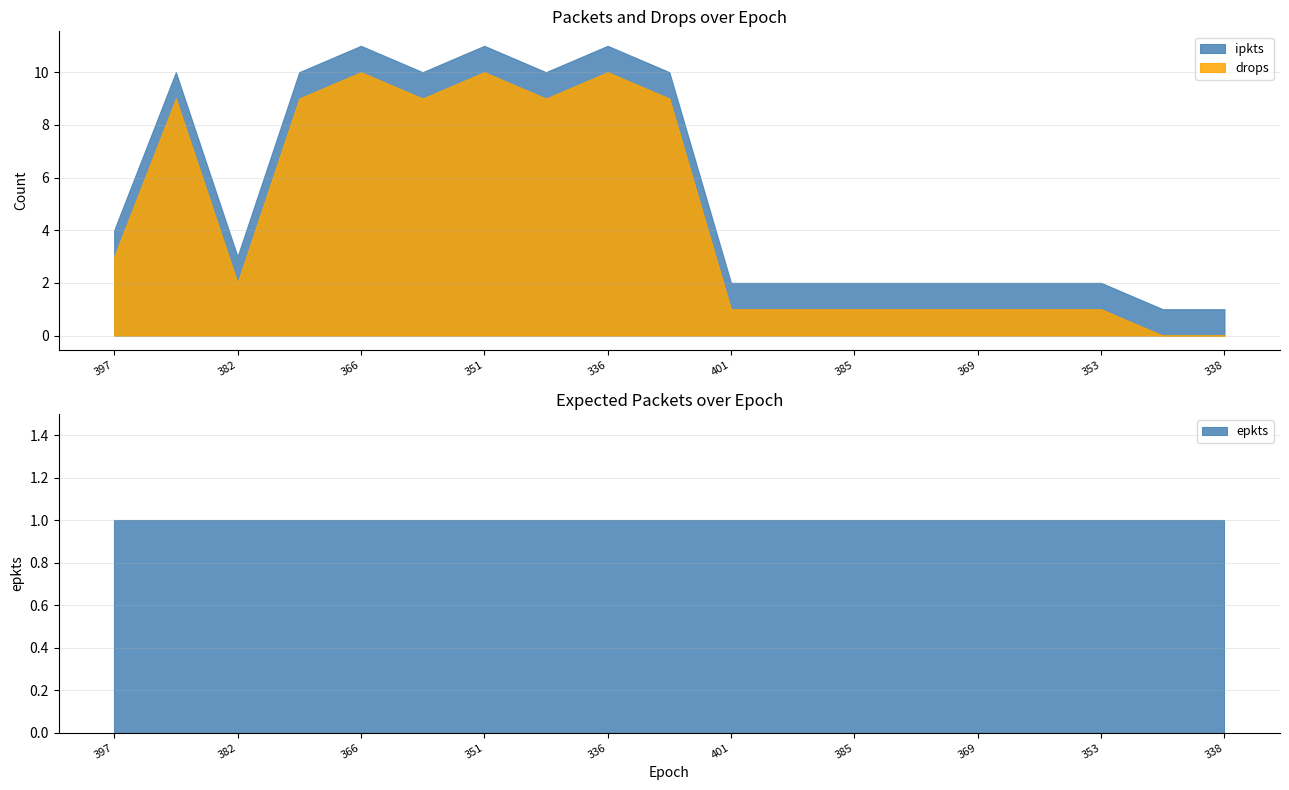

Which has a higher value, 397 or 353?

397